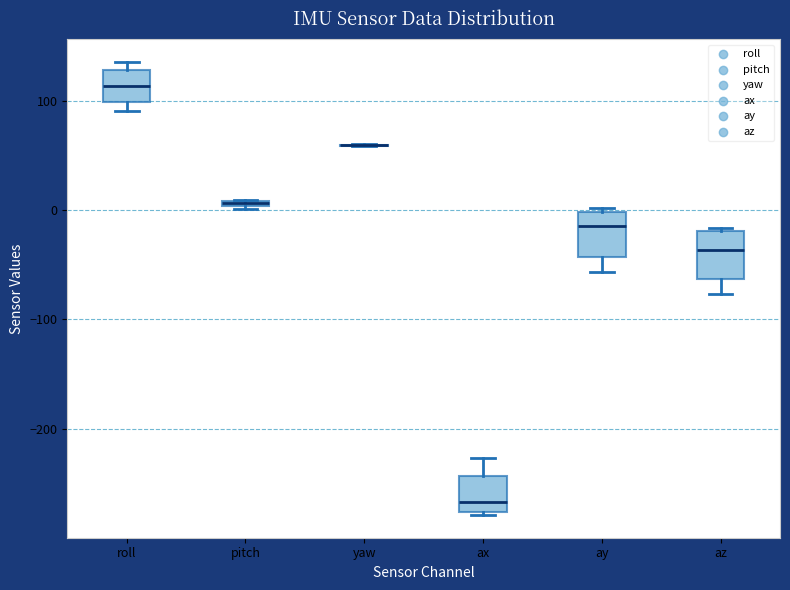

Where is the lower edge of the box for roll on the y-axis? The values are not printed on the chart, so give them approximately, as read against the axis.

100